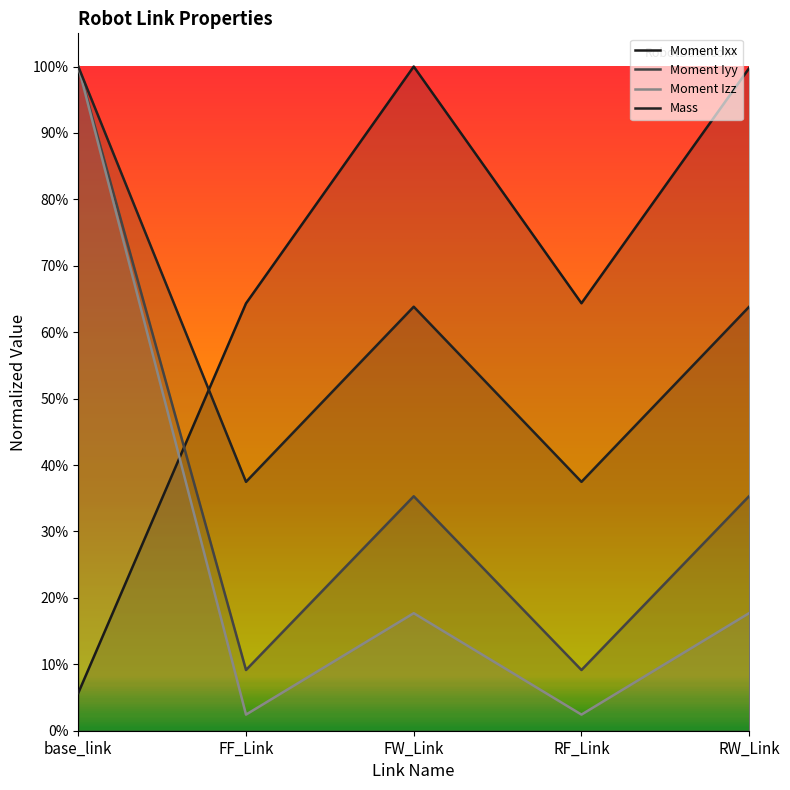

True or false: Moment Iyy has more than 1 points higher than both neighbors.

False